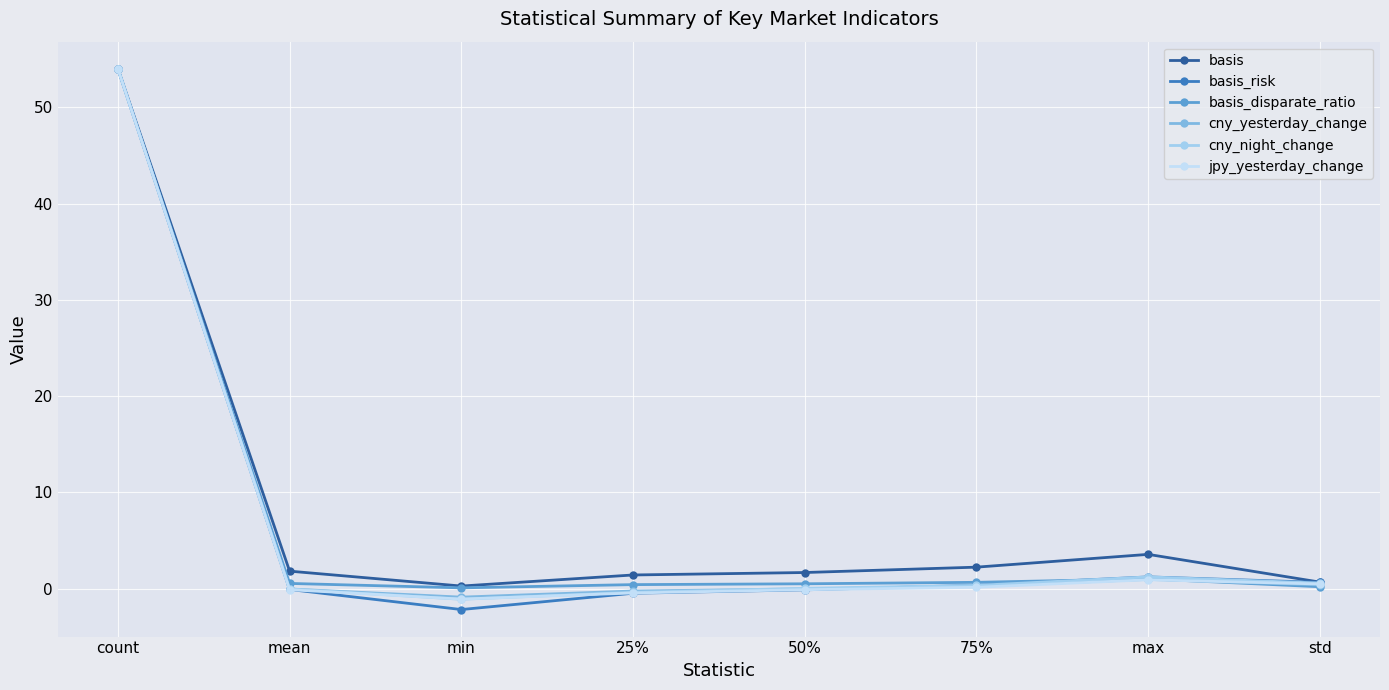

Reading left to right, what are all the values shown in this chart?

basis: count=54.0	mean=1.8	min=0.3	25%=1.4	50%=1.7	75%=2.2	max=3.6	std=0.7
basis_risk: count=54.0	mean=-0.1	min=-2.2	25%=-0.5	50%=-0.1	75%=0.4	max=1.2	std=0.7
basis_disparate_ratio: count=54.0	mean=0.5	min=0.1	25%=0.4	50%=0.5	75%=0.7	max=1.0	std=0.2
cny_yesterday_change: count=54.0	mean=-0.0	min=-0.9	25%=-0.2	50%=-0.0	75%=0.3	max=1.0	std=0.4
cny_night_change: count=54.0	mean=-0.0	min=-1.1	25%=-0.4	50%=0.0	75%=0.3	max=1.2	std=0.6
jpy_yesterday_change: count=54.0	mean=-0.1	min=-1.1	25%=-0.4	50%=-0.1	75%=0.1	max=0.9	std=0.5